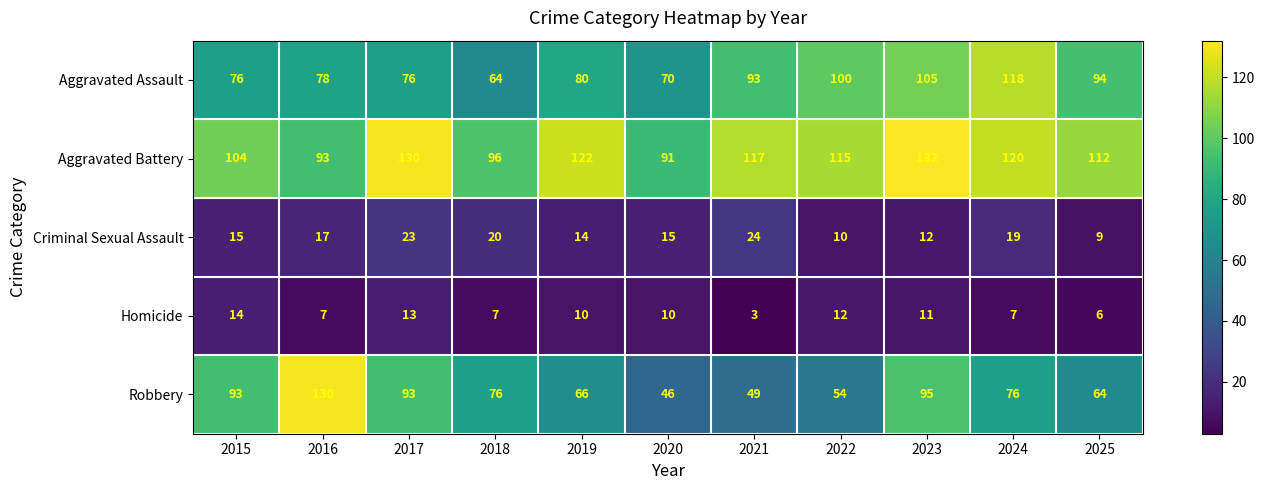

What is the total value across all series at 2015?

302